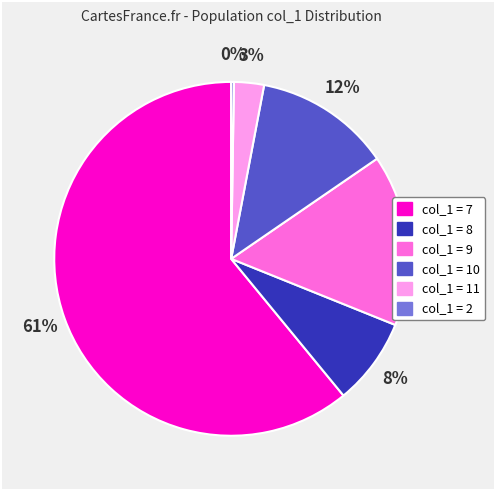

Is there a majority slice in this chart?

Yes